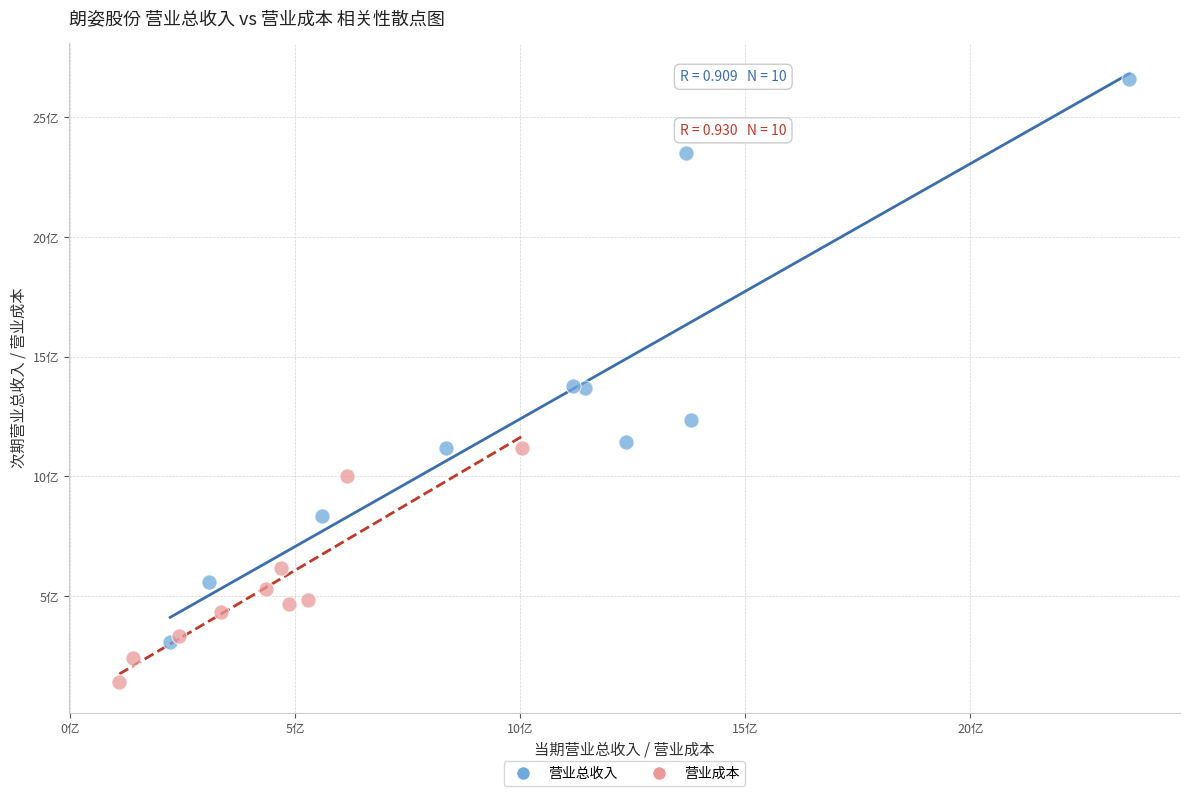

What are all the series names shown in the legend?

营业总收入, 营业成本